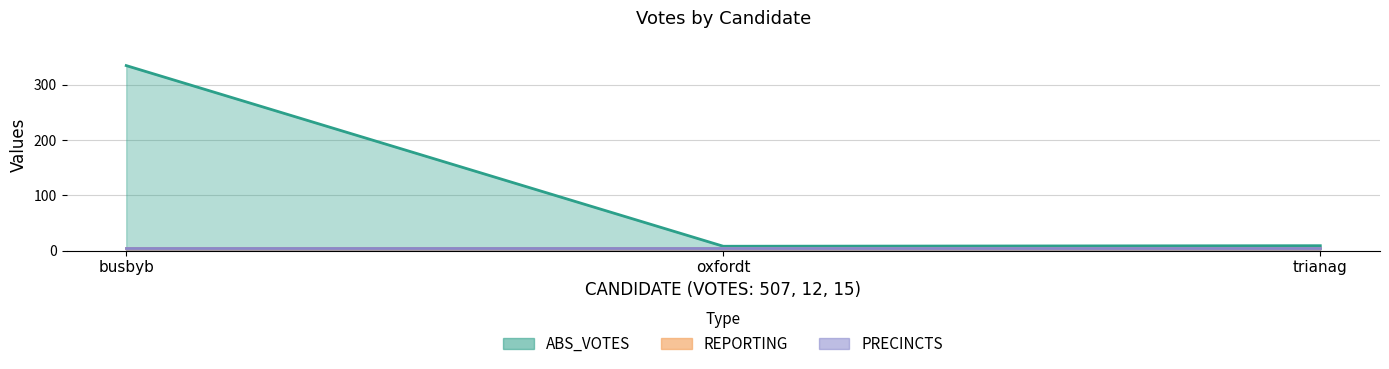

What value does the PRECINCTS series have at oxfordt?

5